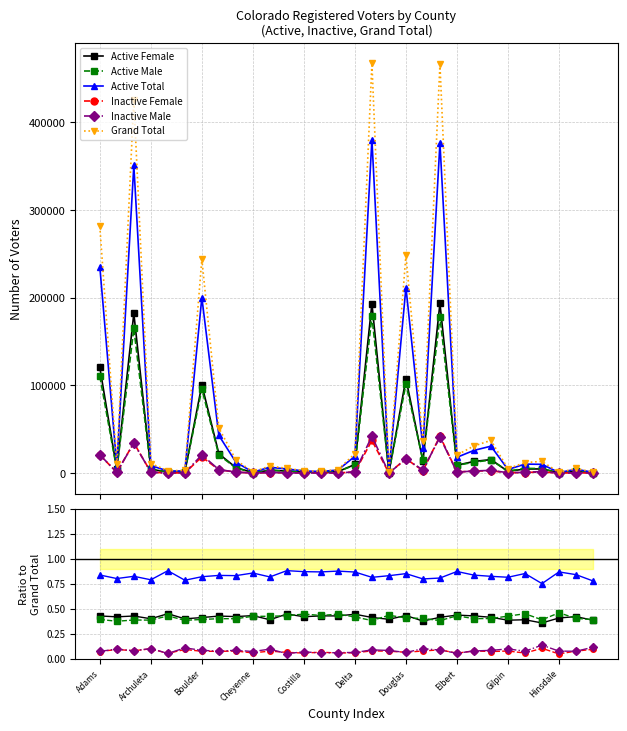

What position from the left is 25?

26